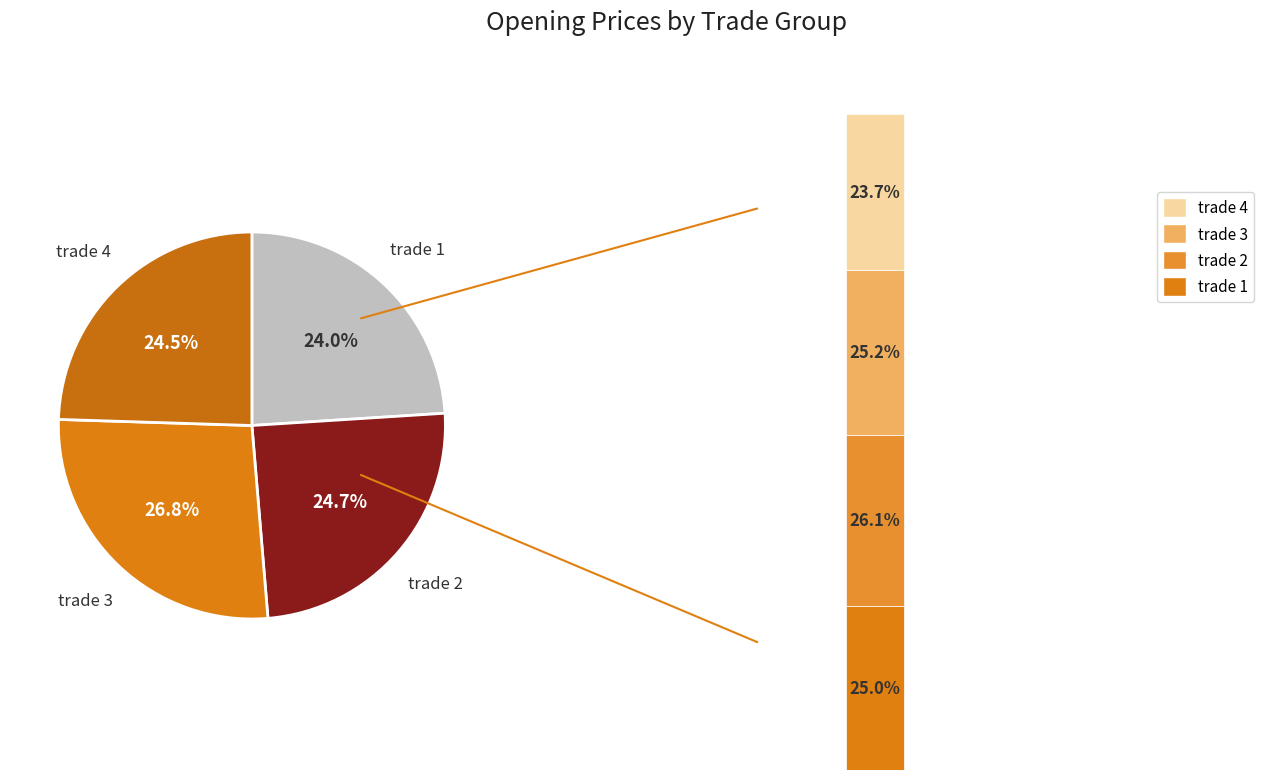

Does trade_3 account for over 50% of the chart?

No